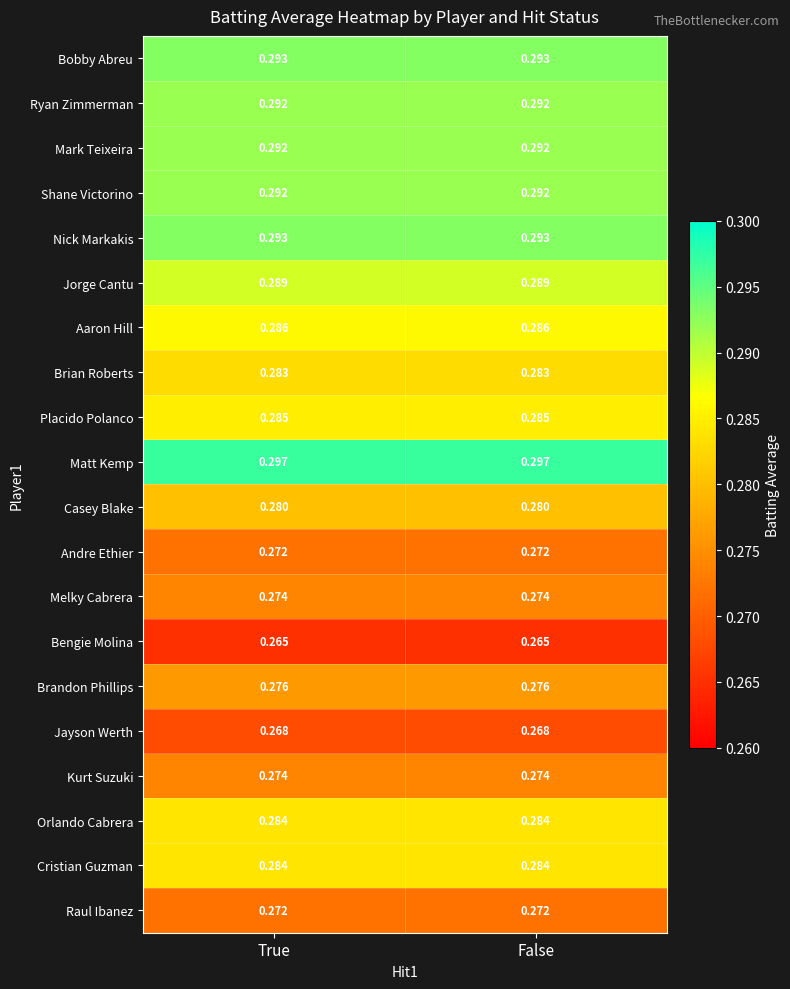

Is the value of Jorge Cantu at True greater than the value of Nick Markakis at False?

No